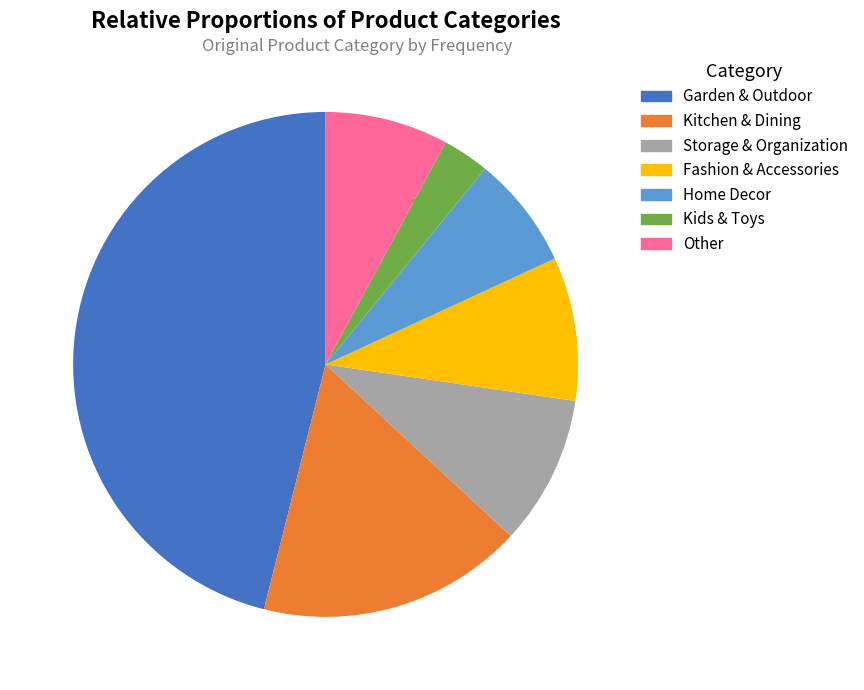

To the nearest percent, what is the average slice percentage?

14%